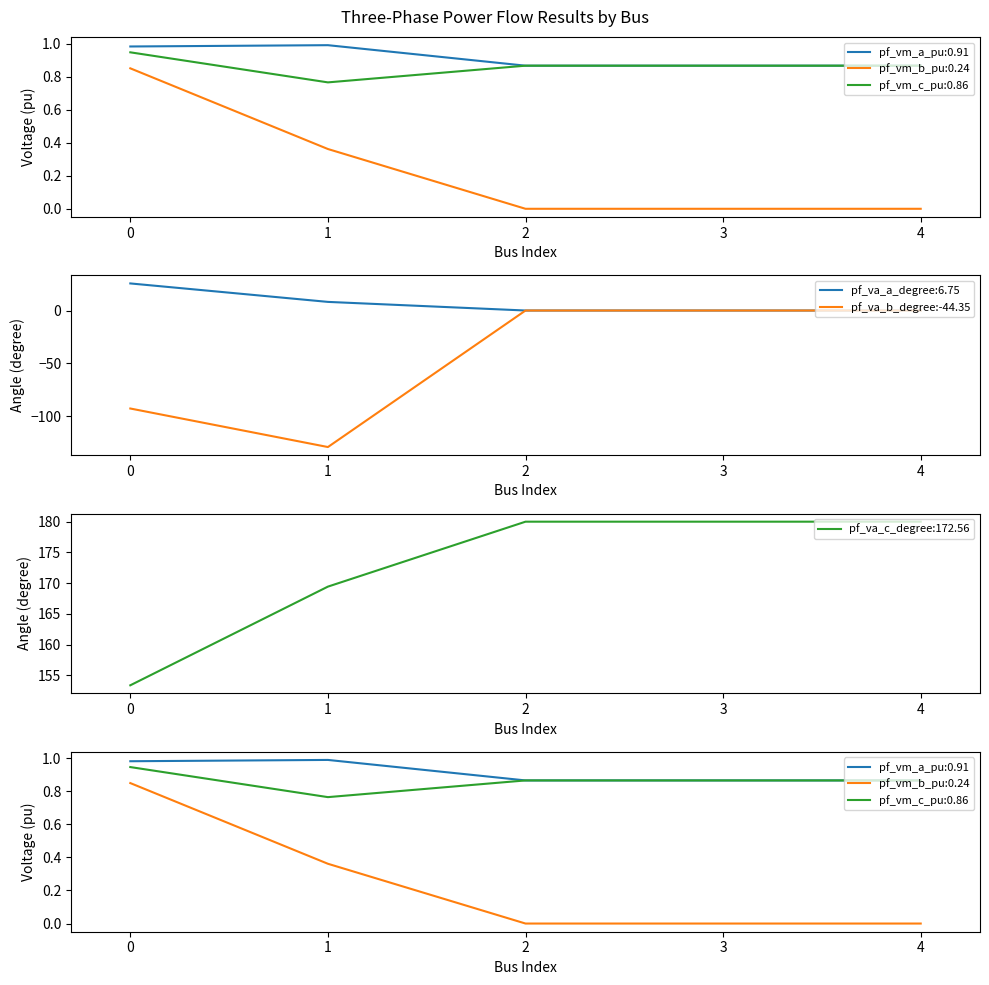

True or false: pf_va_b_degree:-44.35 has a value of -70.1 at 4.

False